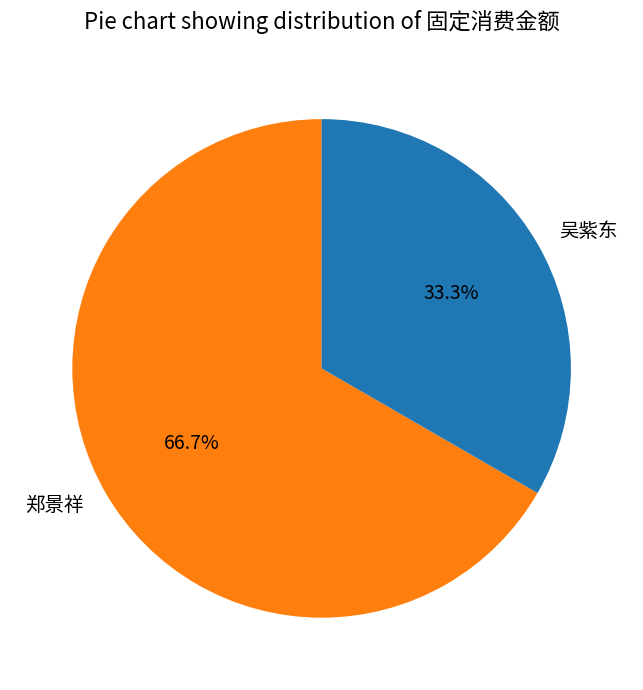

True or false: 郑景祥 accounts for 78% of the total.

False